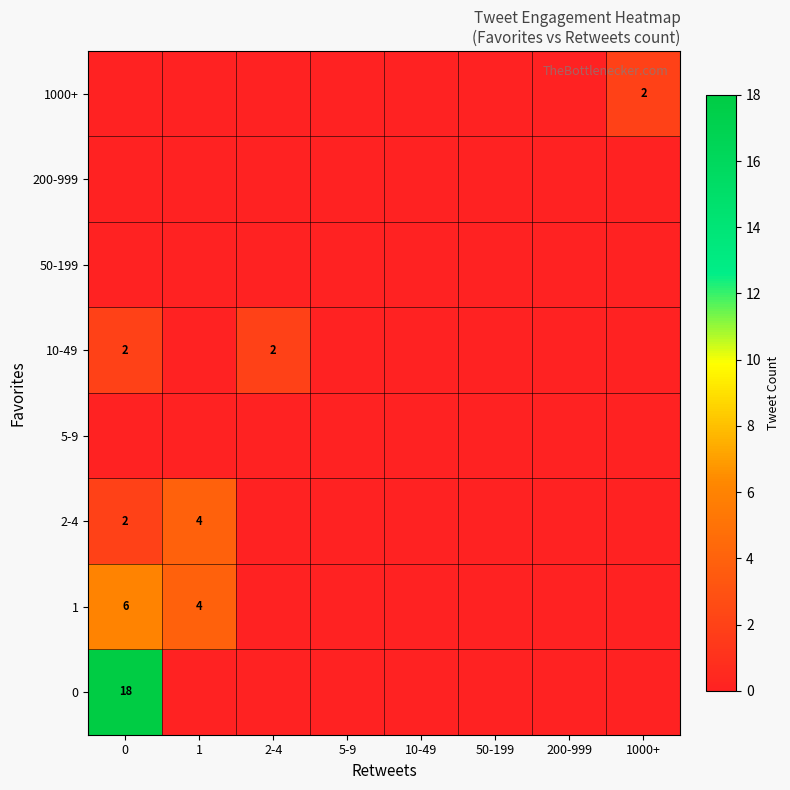

Is it true that 1 equals 3 at 0?

False